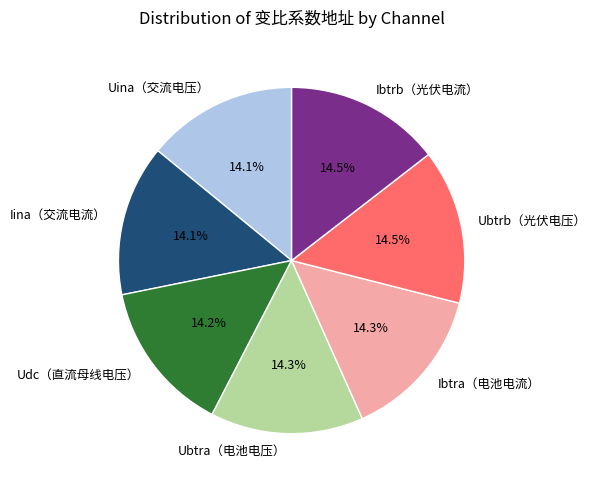

Combined, what portion of the pie is Udc（直流母线电压） and Iina（交流电流）?

28.3%